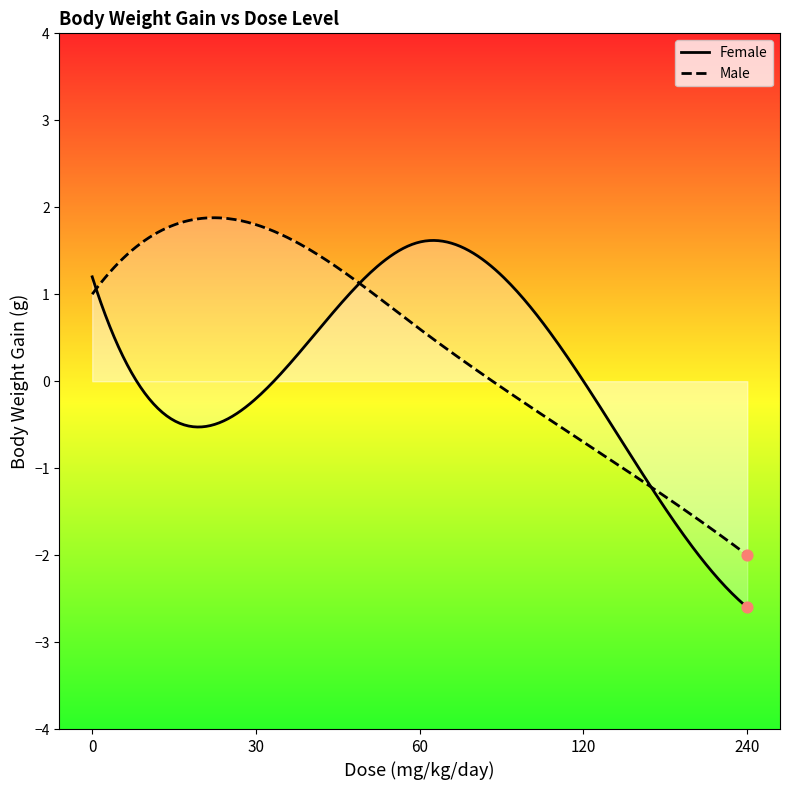

Which series contains the lowest Y value?

Female